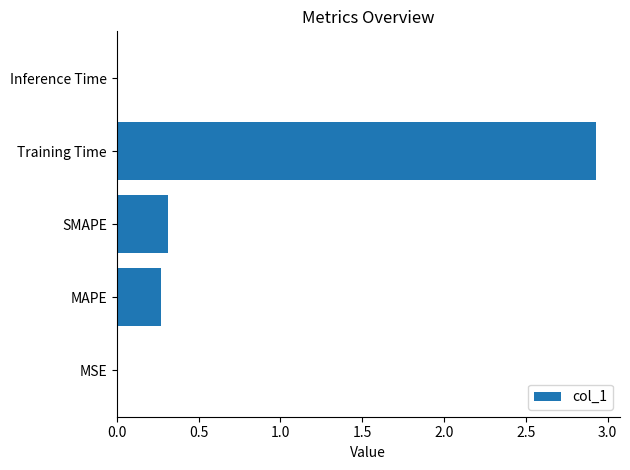

What is the approximate value at MAPE?

0.3